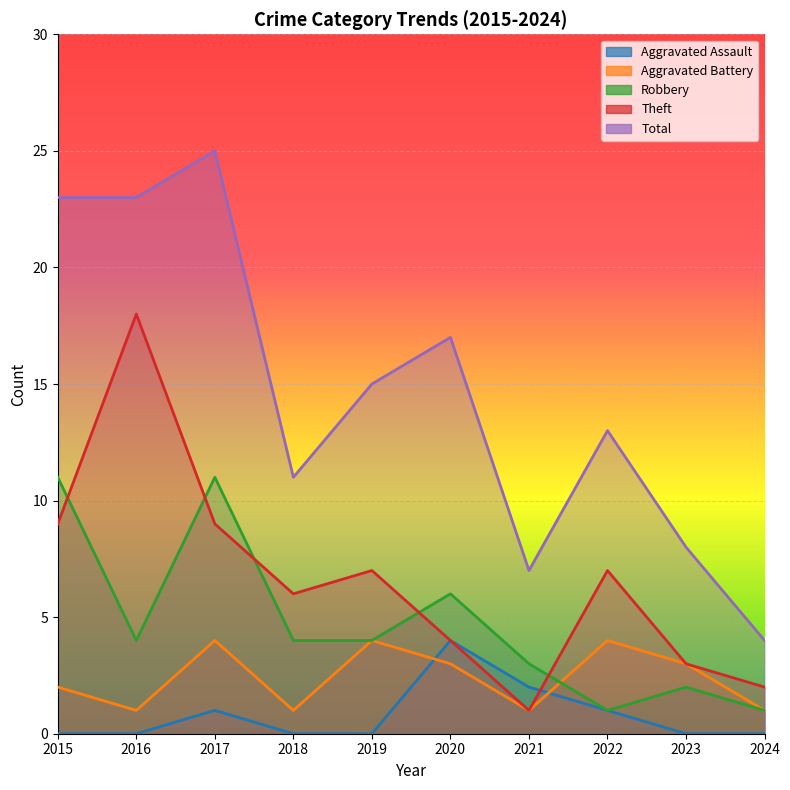

Rank the categories by Robbery value from highest to lowest.

2015, 2017, 2020, 2016, 2018, 2019, 2021, 2023, 2022, 2024